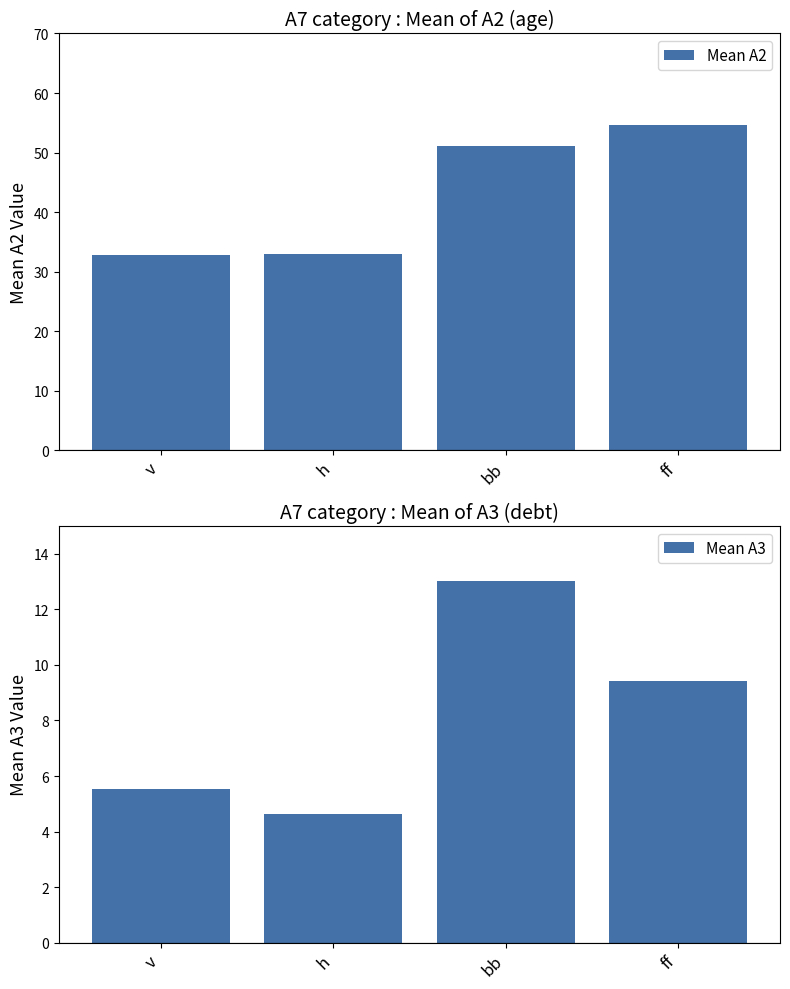

Which series has the largest total across all categories?

Mean A2